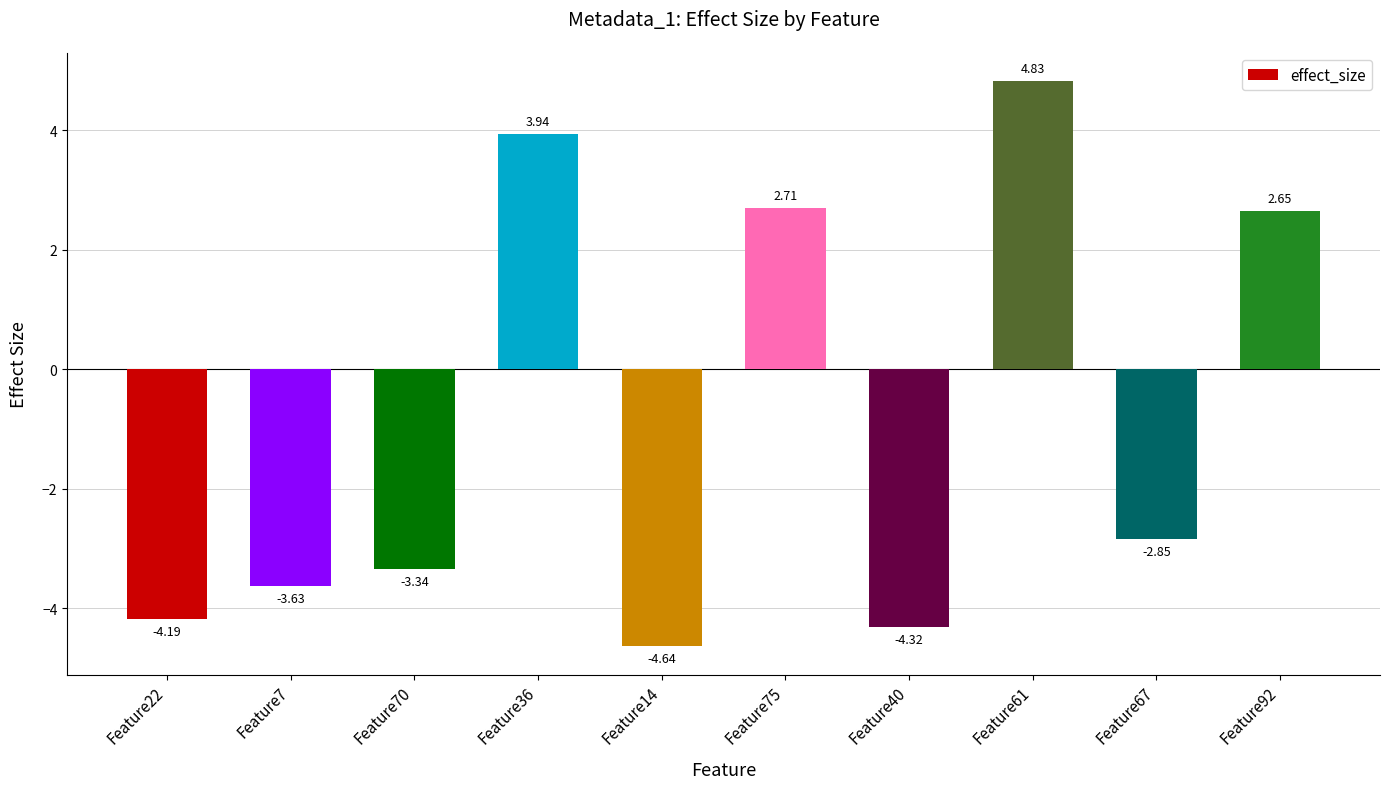

Between Feature14 and Feature61, which is larger?

Feature61